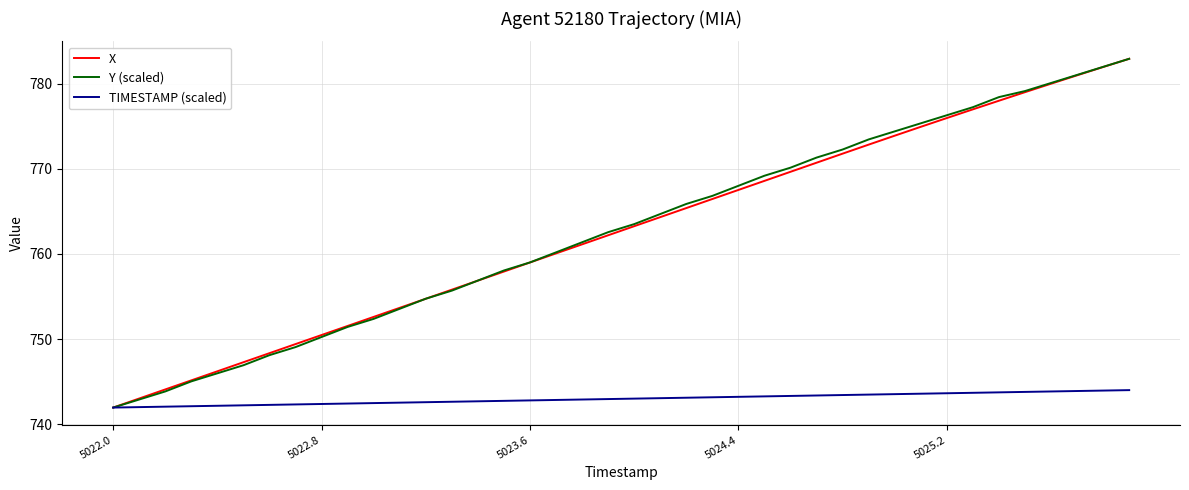

What is the minimum value shown in the chart?

741.9